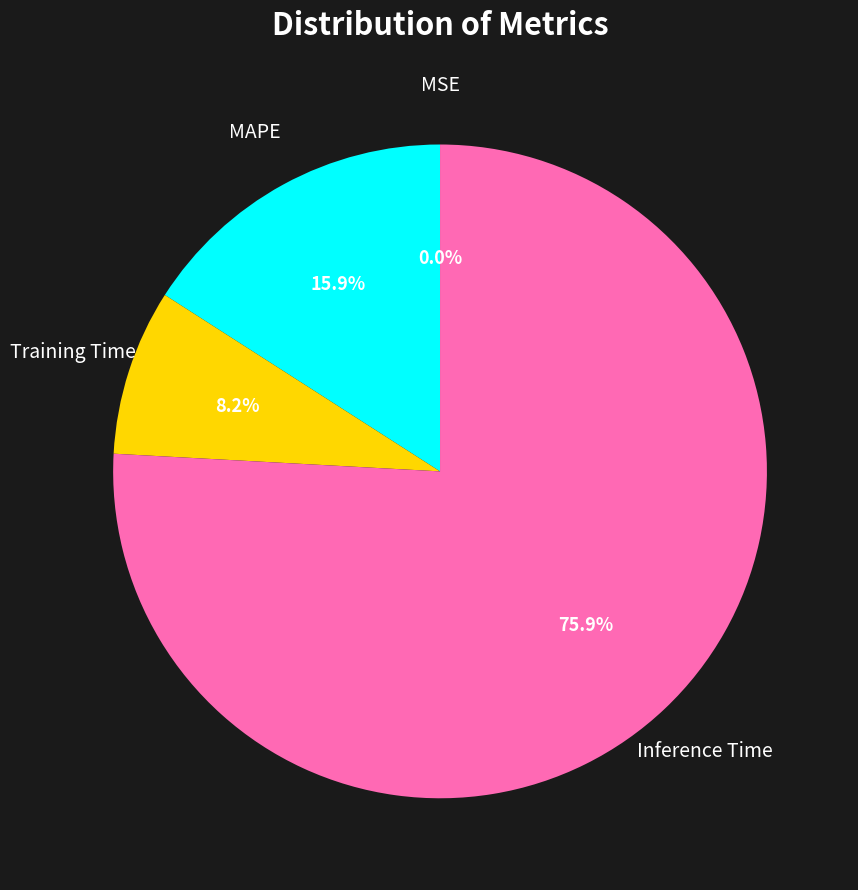

Does any single category account for the majority?

Yes